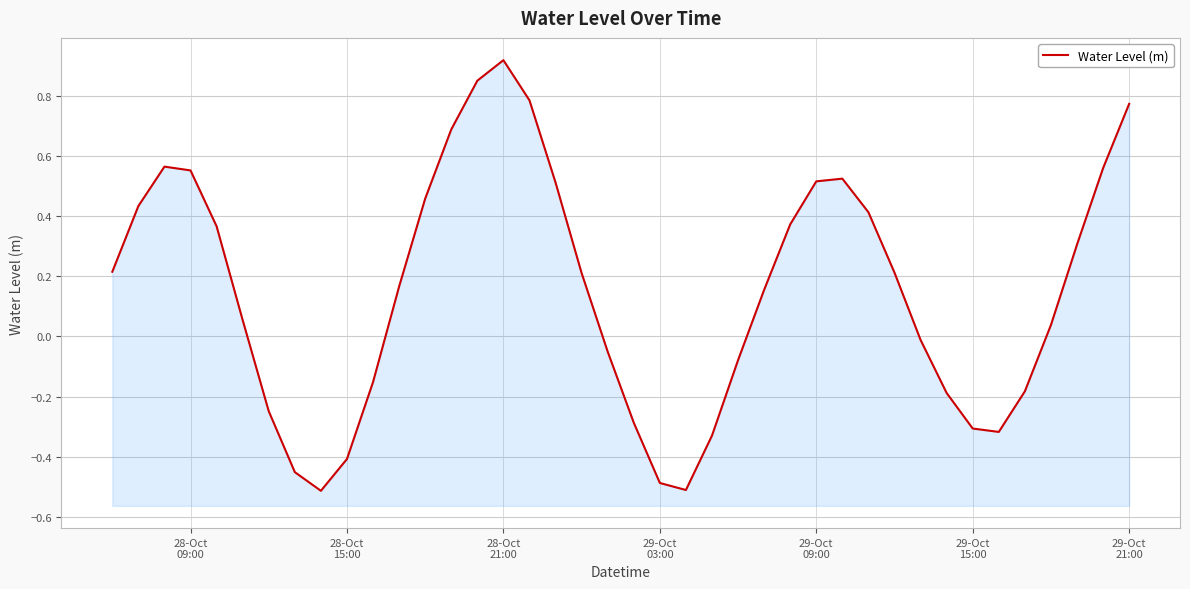

Is it true that the value at 18 is 0.3?

False